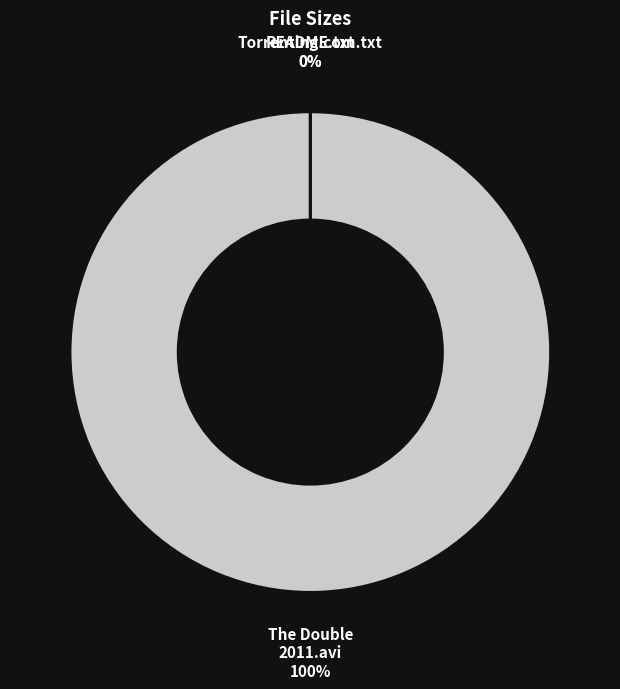

Do The Double 2011 BRRiP XViD-SAM.avi and READ this before playing the Movie.txt together represent more than half of the pie?

Yes